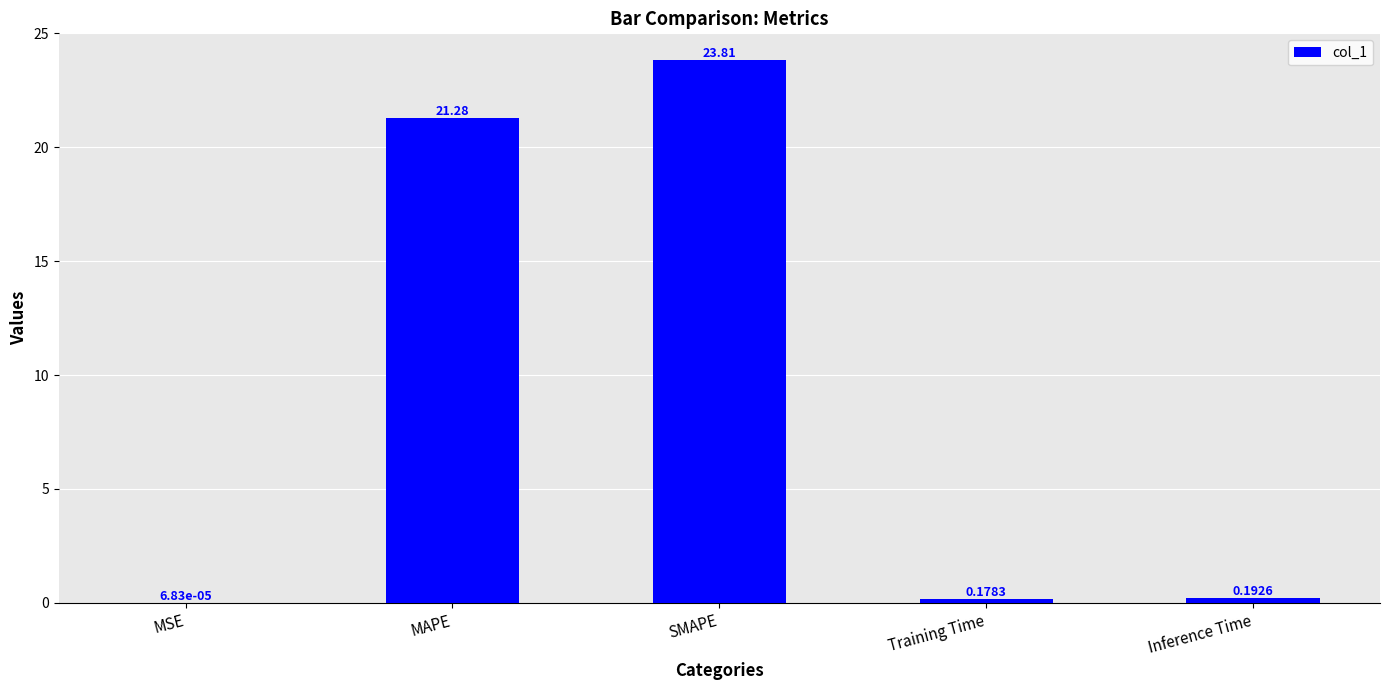

What is the sum of the values at MSE and MAPE?

21.3